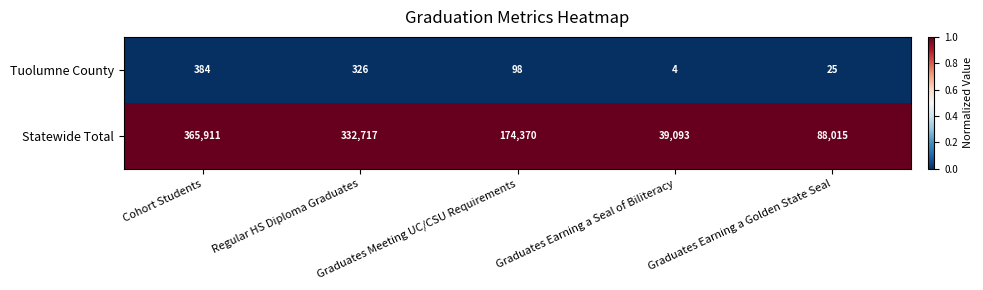

Which series has the largest range (max minus min)?

Statewide Total